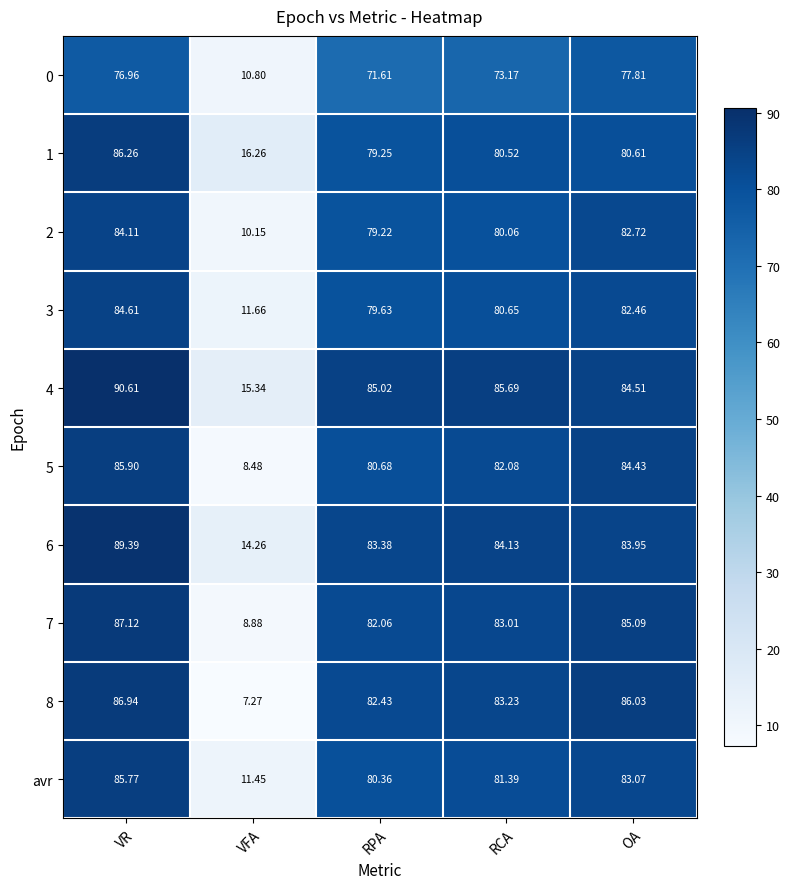

List the labels in order of 7 value, smallest first.

VFA, RPA, RCA, OA, VR